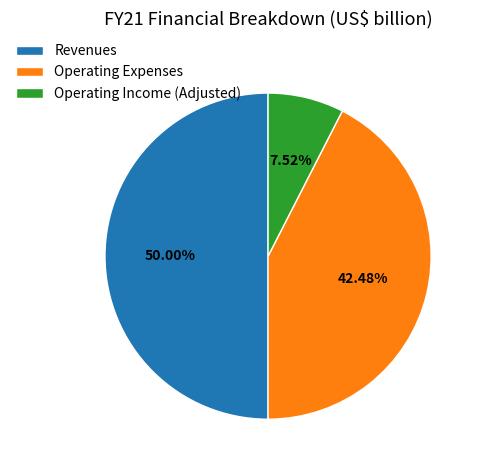

What is the ratio of the value at Operating Expenses to the value at Operating Income (Adjusted)?

5.6